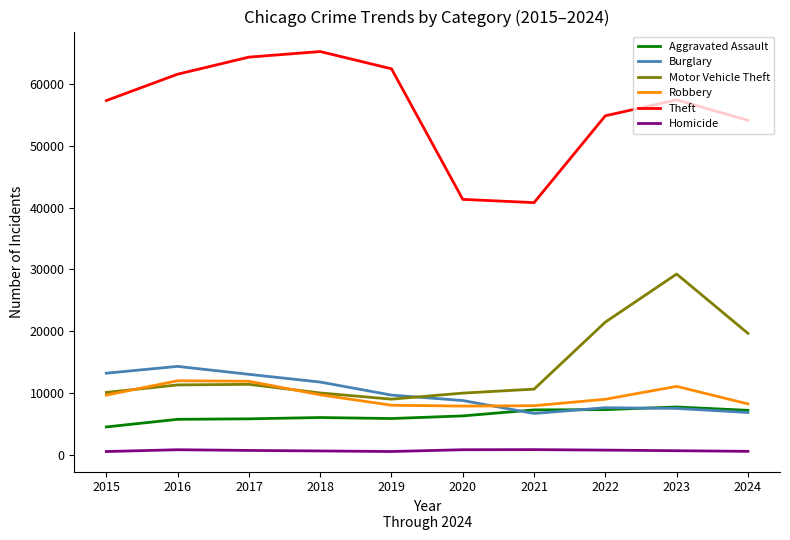

At which label does Motor Vehicle Theft reach its peak?

2023